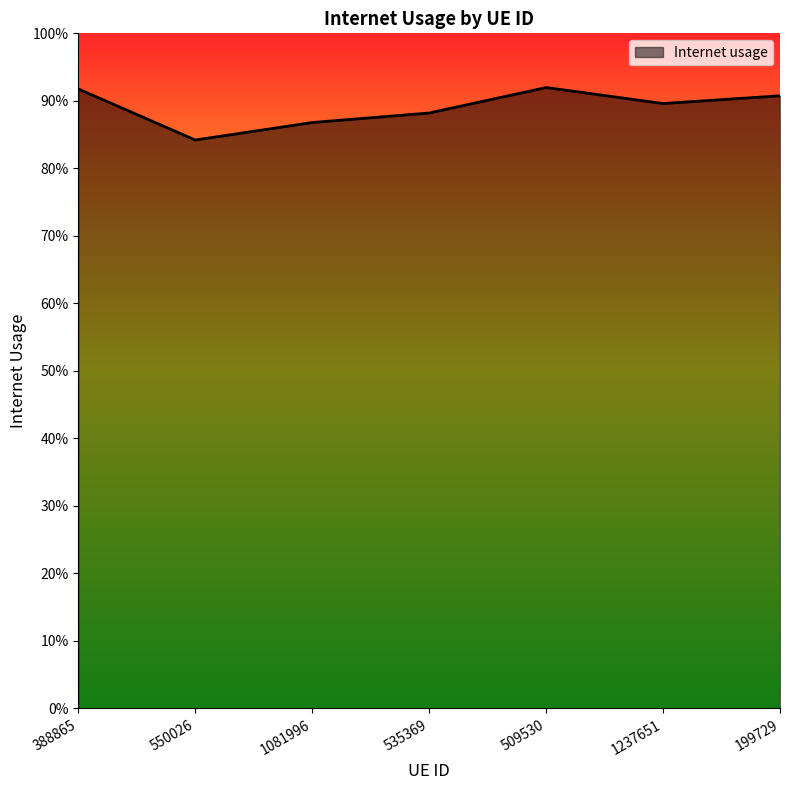

List the labels in order of value, largest first.

509530, 388865, 199729, 1237651, 535369, 1081996, 550026